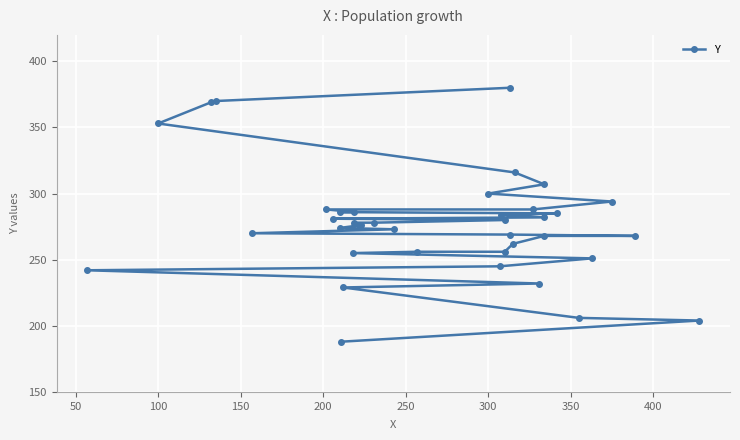

What is the label of the 7th point from the left?

300